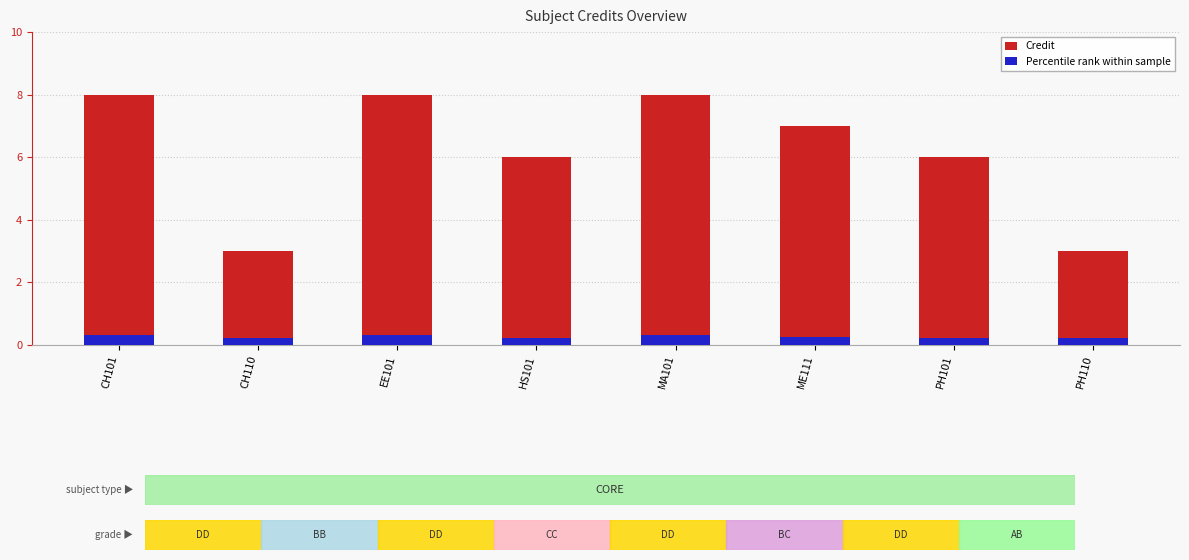

Reading right to left, extract all data points from this chart.

Credit: 3.0	6.0	7.0	8.0	6.0	8.0	3.0	8.0
Percentile rank within sample: 0.2	0.2	0.2	0.3	0.2	0.3	0.2	0.3